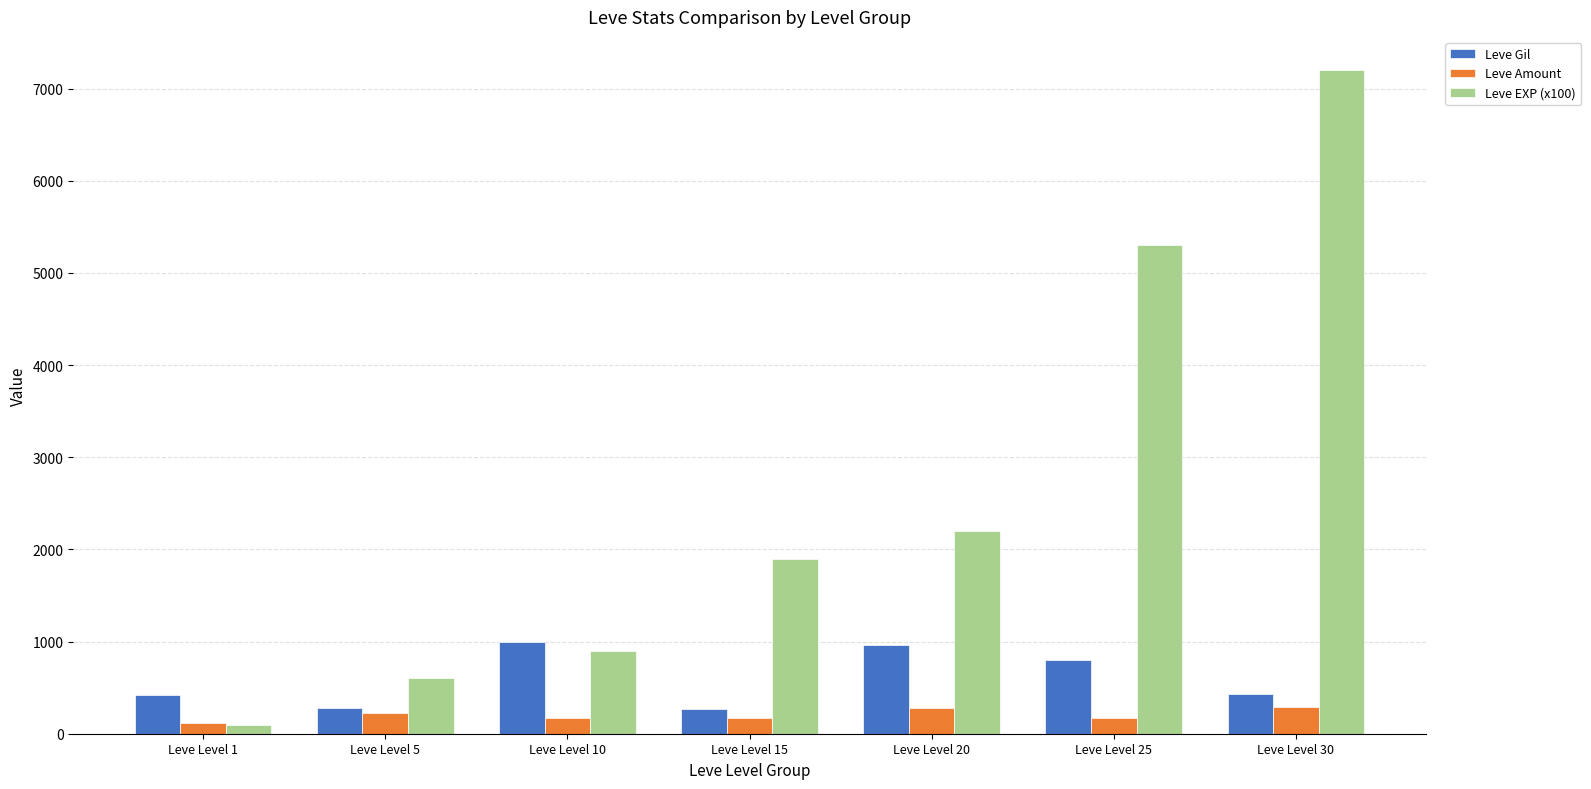

Rank the series by their maximum value, from lowest to highest.

Leve Amount, Leve Gil, Leve EXP (x100)